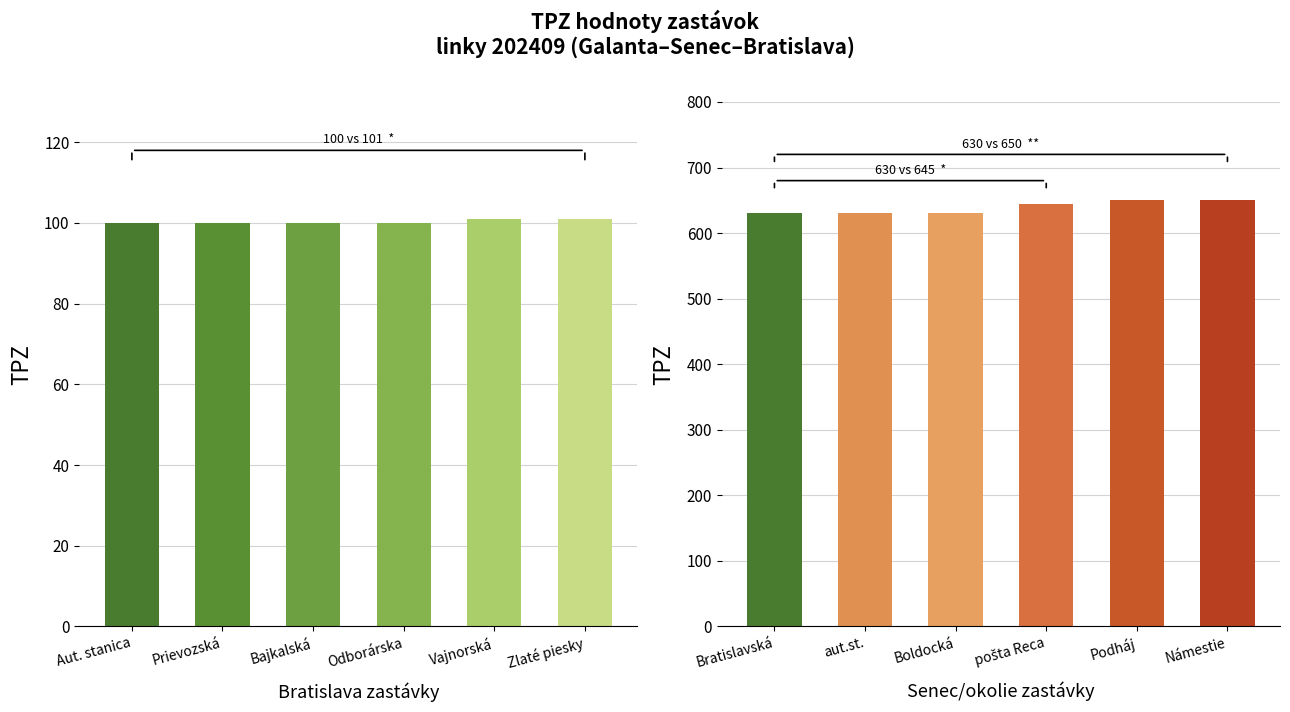

How many series are shown in this chart?

2